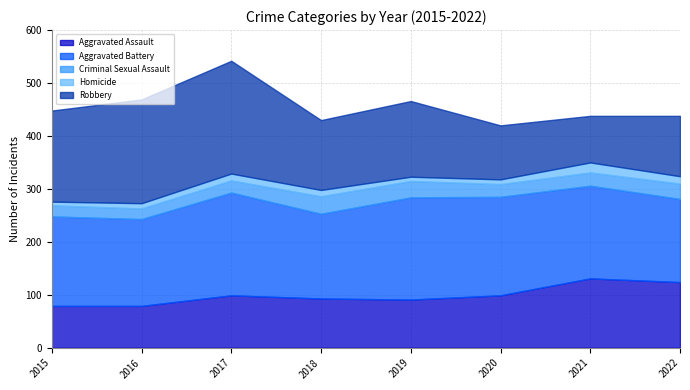

At 2015, list the series in order from largest to smallest.

Robbery, Aggravated Battery, Aggravated Assault, Criminal Sexual Assault, Homicide